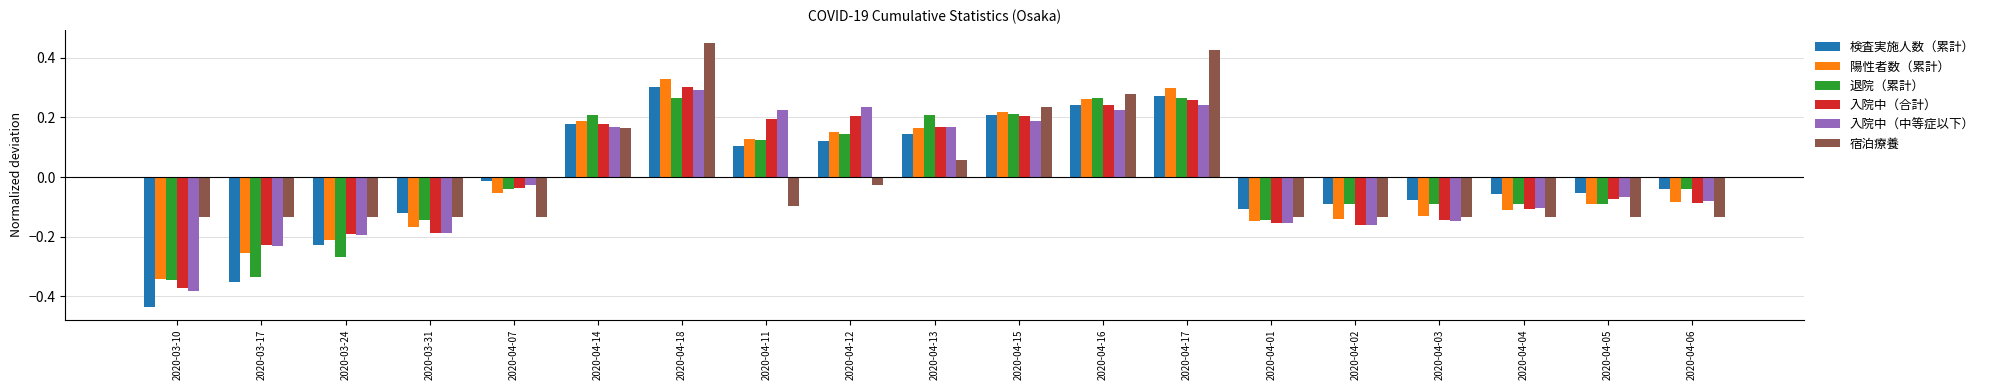

How many values in 宿泊療養 are above zero?

6